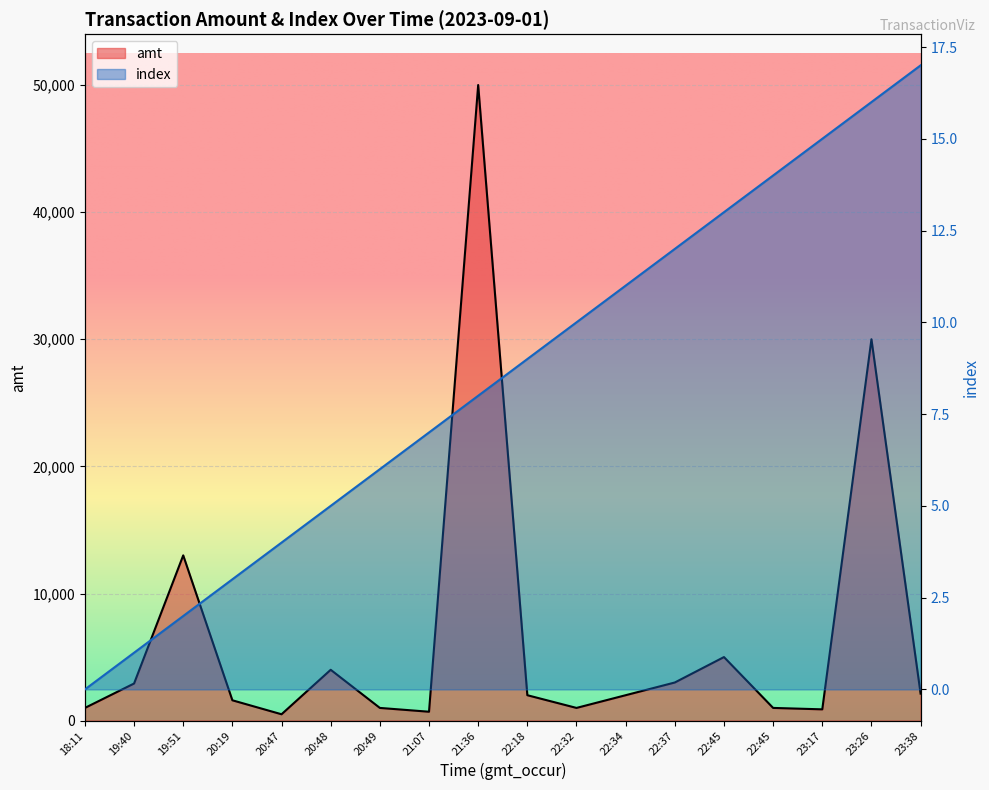

List the series in order of their peak value, lowest first.

index, amt